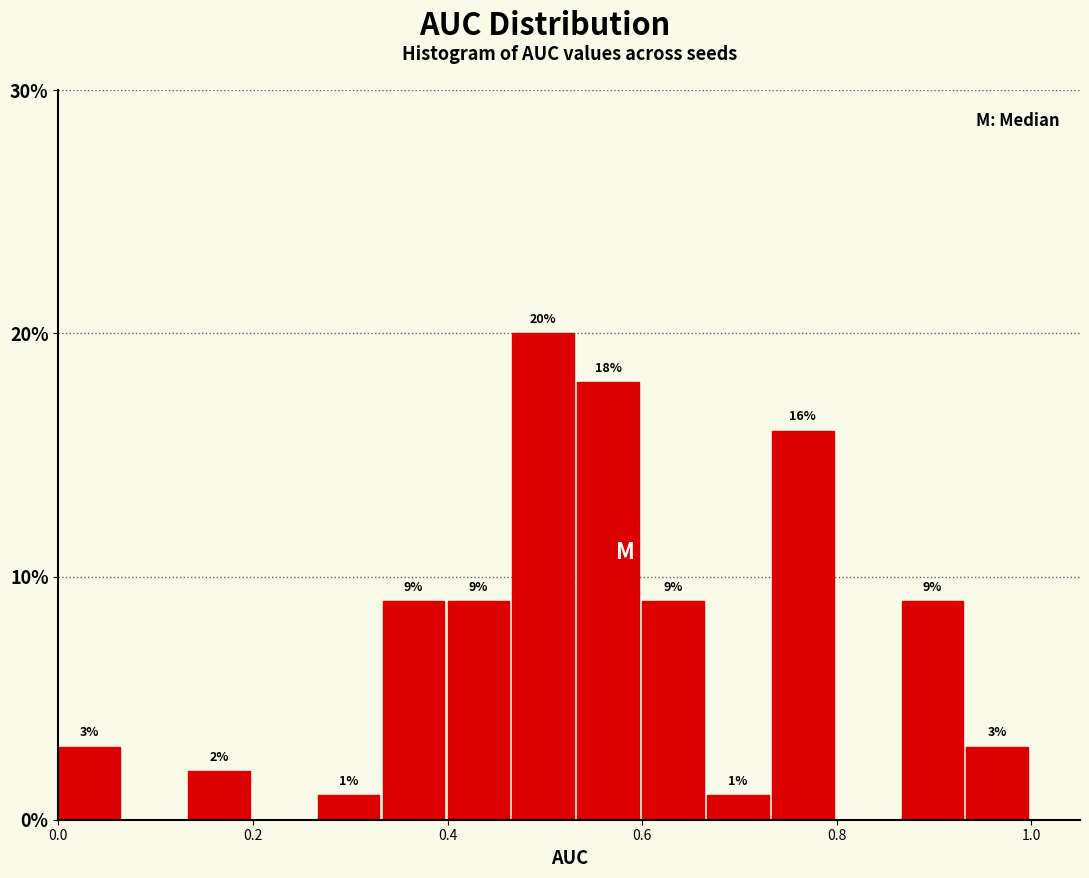

Read against the x-axis, roughly where is the centre of the tallest bar?

0.50